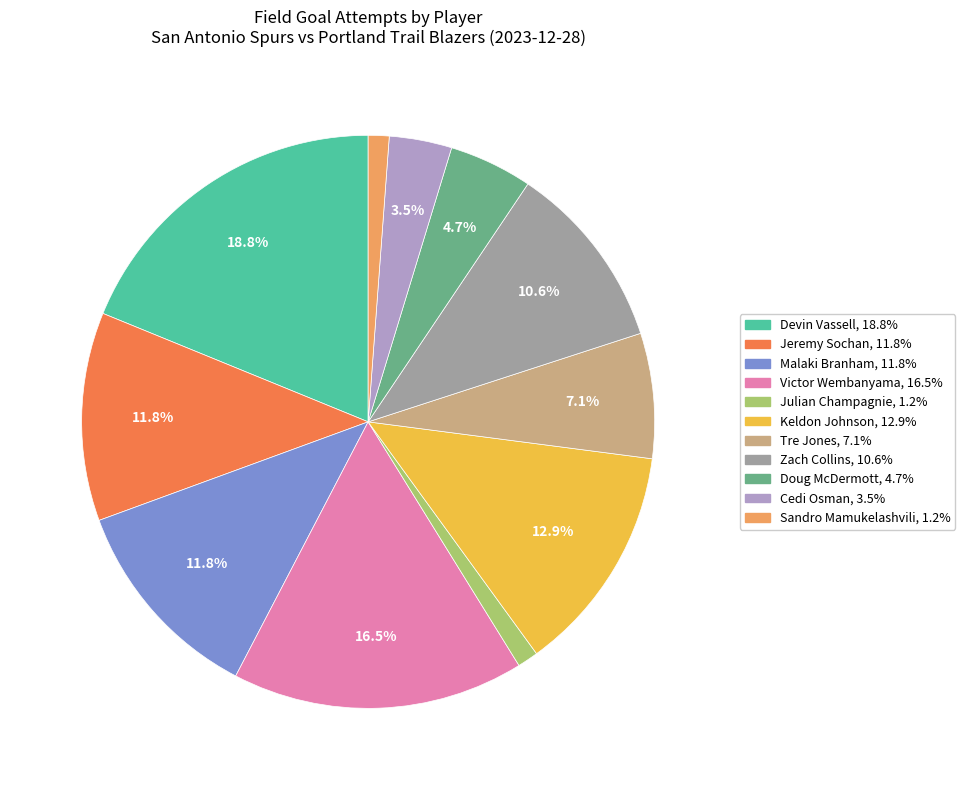

Does any single category account for the majority?

No